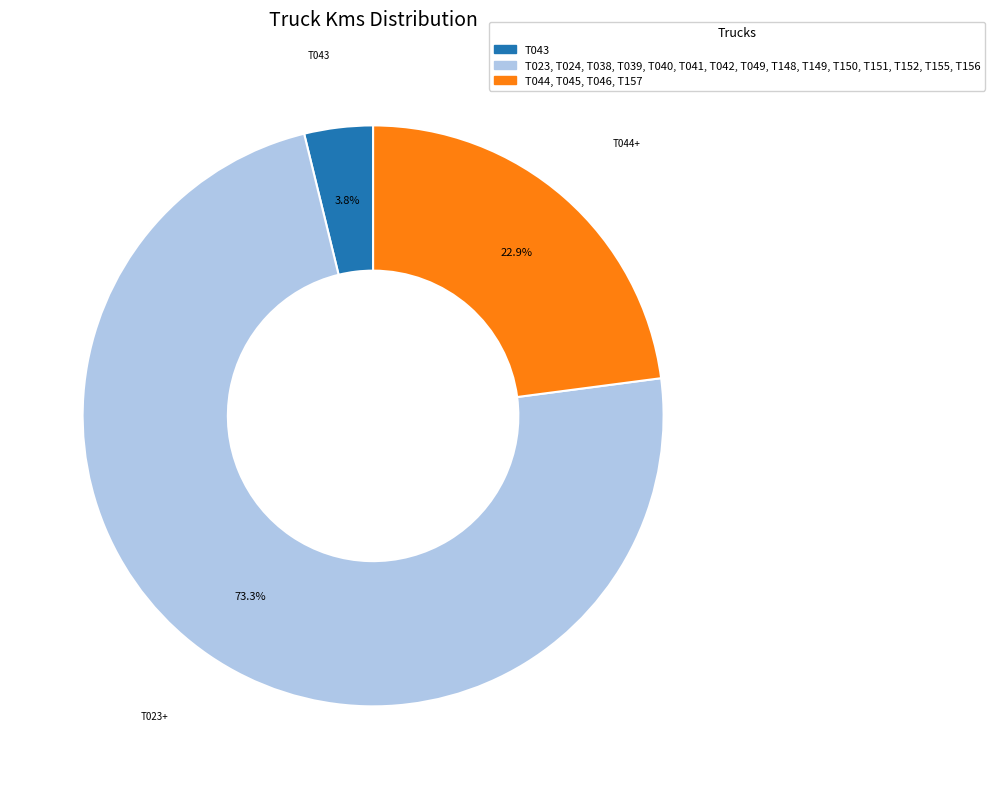

Is there any slice that represents more than half of the pie?

Yes